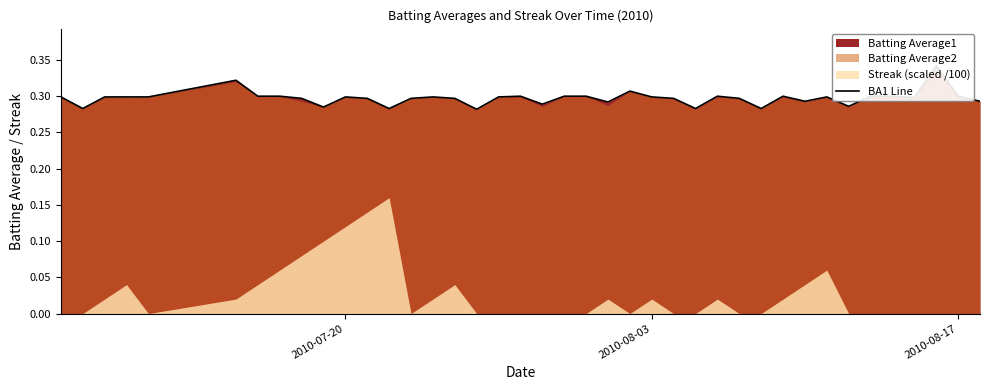

True or false: there are more than 2 points higher than both neighbors.

True